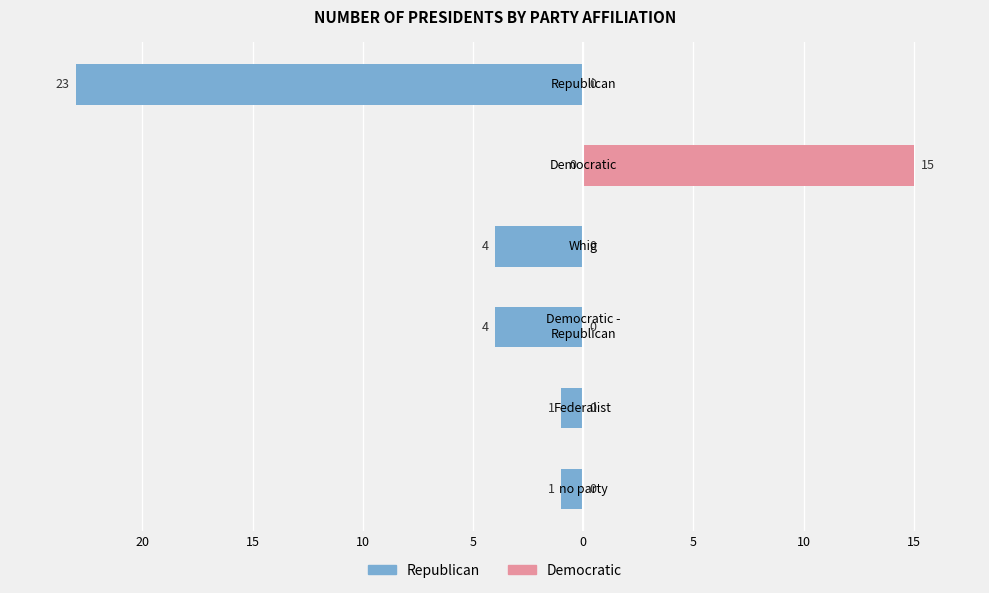

What is the sum of all Republican values?

-33